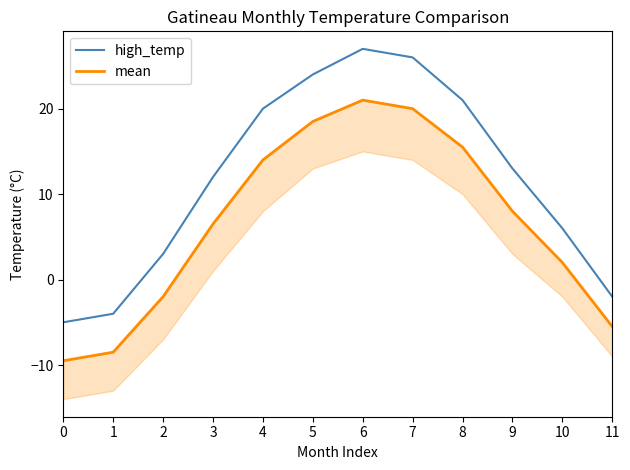

Is it true that high_temp equals 41.9 at 6?

False